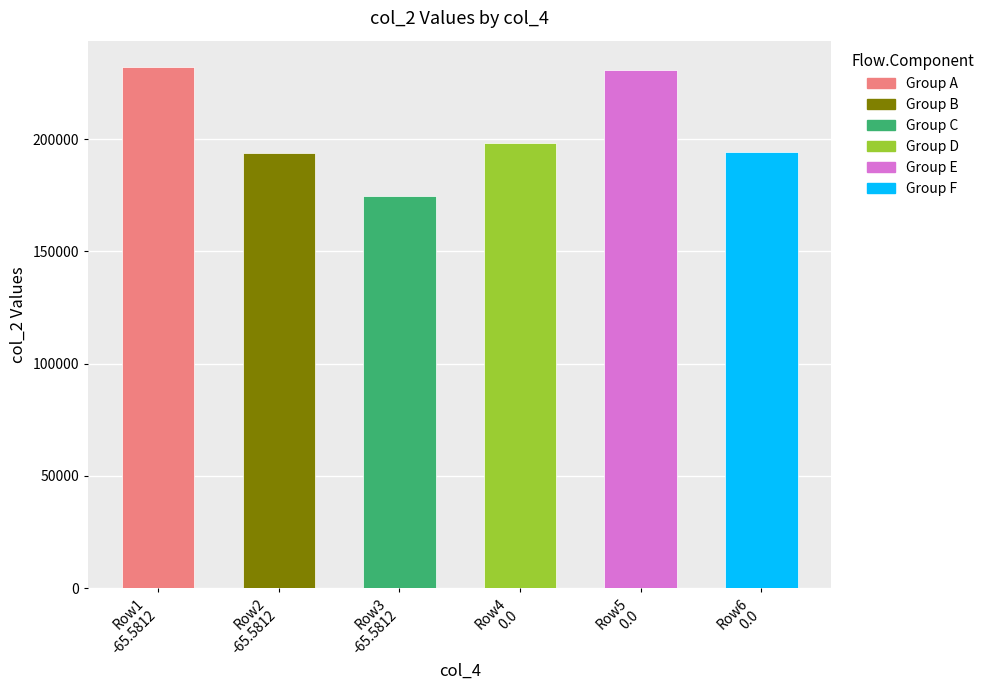

What is the value of the 4th bar from the left?

198322